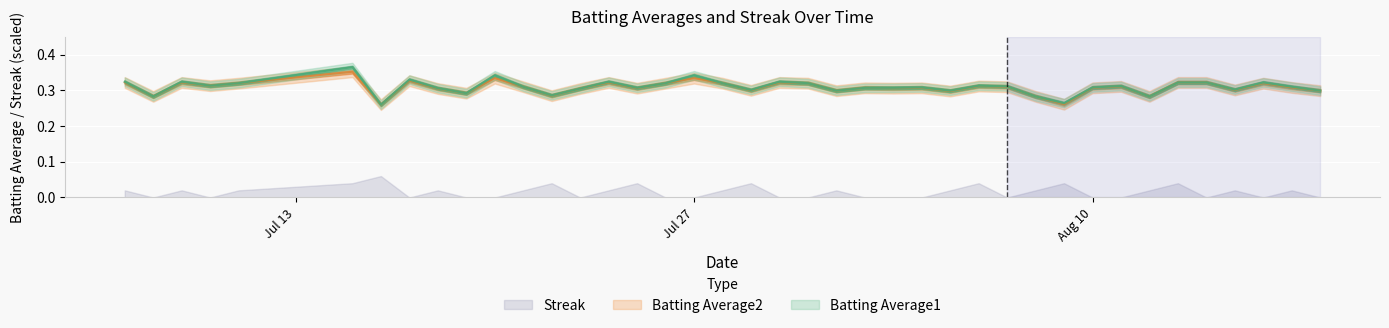

What is the average value of the Batting Average1 series?

0.3